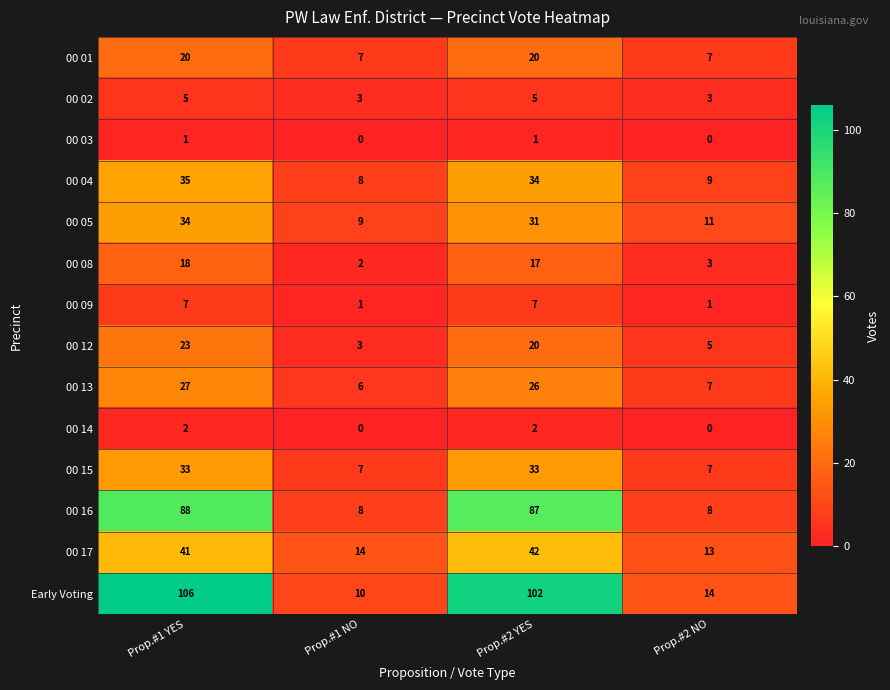

Rank the categories by 00 04 value from highest to lowest.

Prop.#1 YES, Prop.#2 YES, Prop.#2 NO, Prop.#1 NO